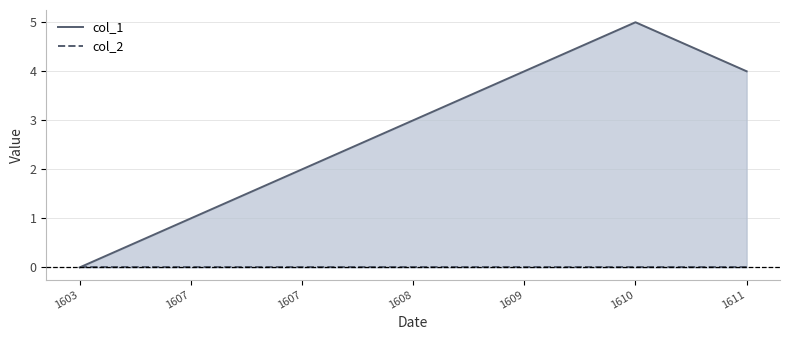

True or false: col_1 has more than 0 points higher than both neighbors.

True